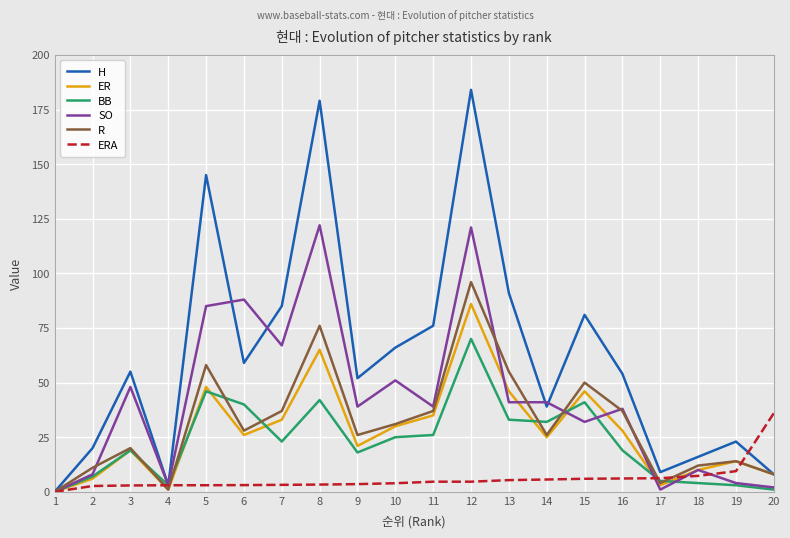

Rank the series by their maximum value, from highest to lowest.

H, SO, R, ER, BB, ERA